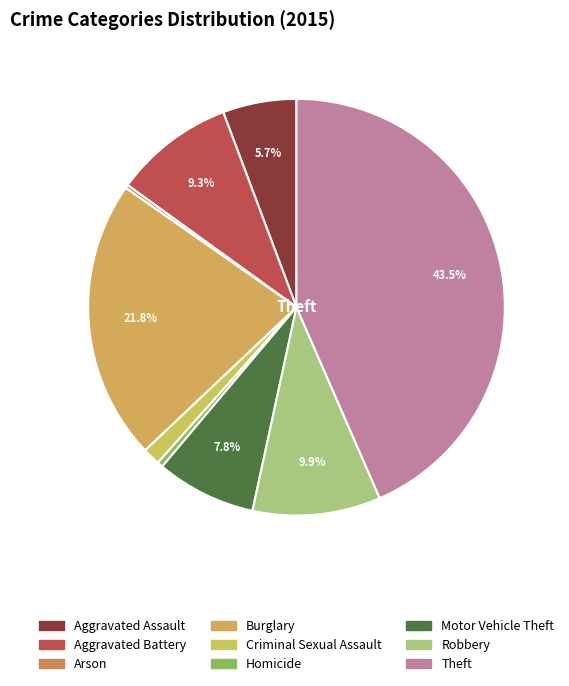

Rank the categories by value from lowest to highest.

Arson, Homicide, Criminal Sexual Assault, Aggravated Assault, Motor Vehicle Theft, Aggravated Battery, Robbery, Burglary, Theft